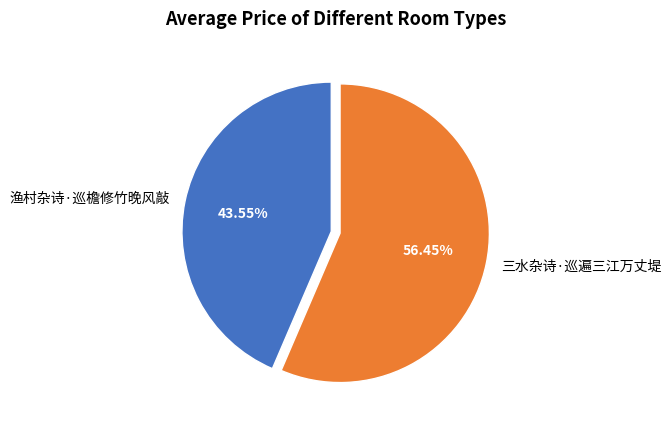

What portion of the pie excludes 三水杂诗·巡遍三江万丈堤?

43.5%